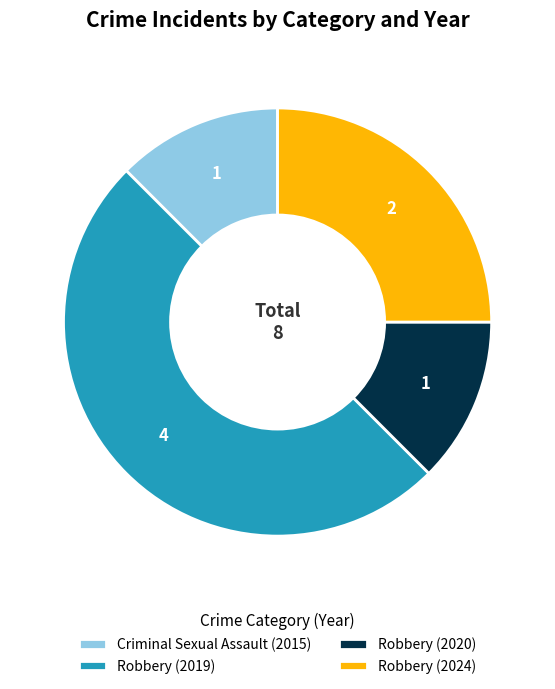

True or false: Robbery (2020) accounts for 12% of the total.

True